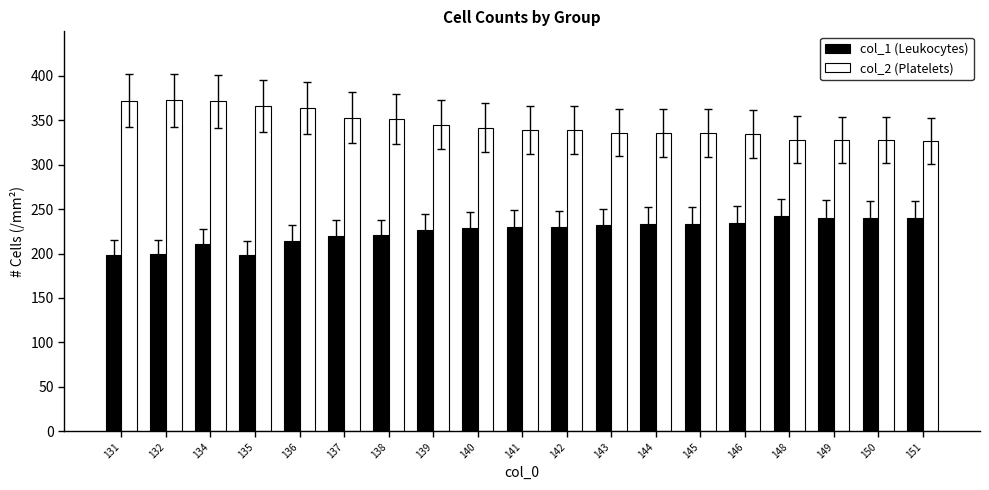

What is the difference between the highest and lowest values at 136?

149.4